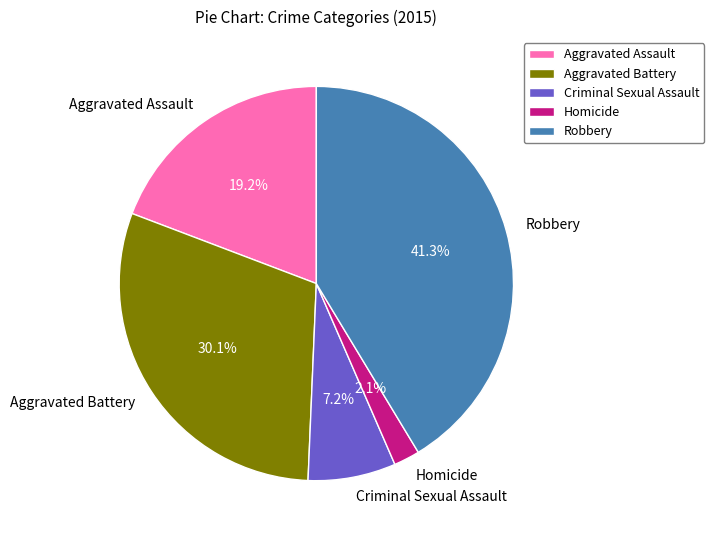

To the nearest percent, what percentage of the pie is Homicide?

2%